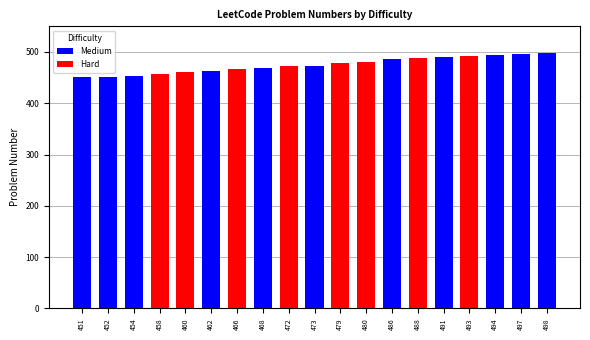

What value does the data have at 454, to the nearest 5?

455